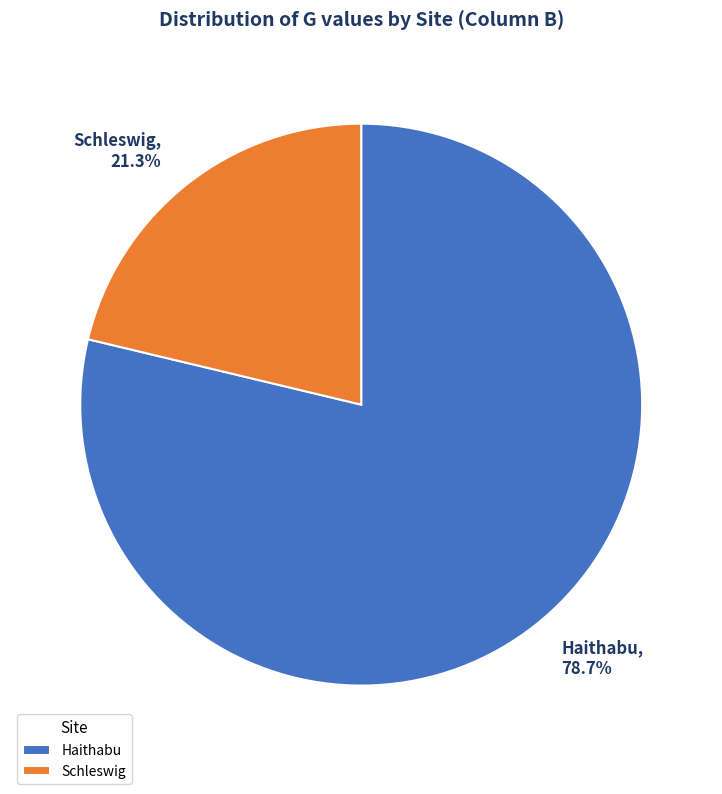

What is the total percentage of Schleswig and Haithabu?

100.0%